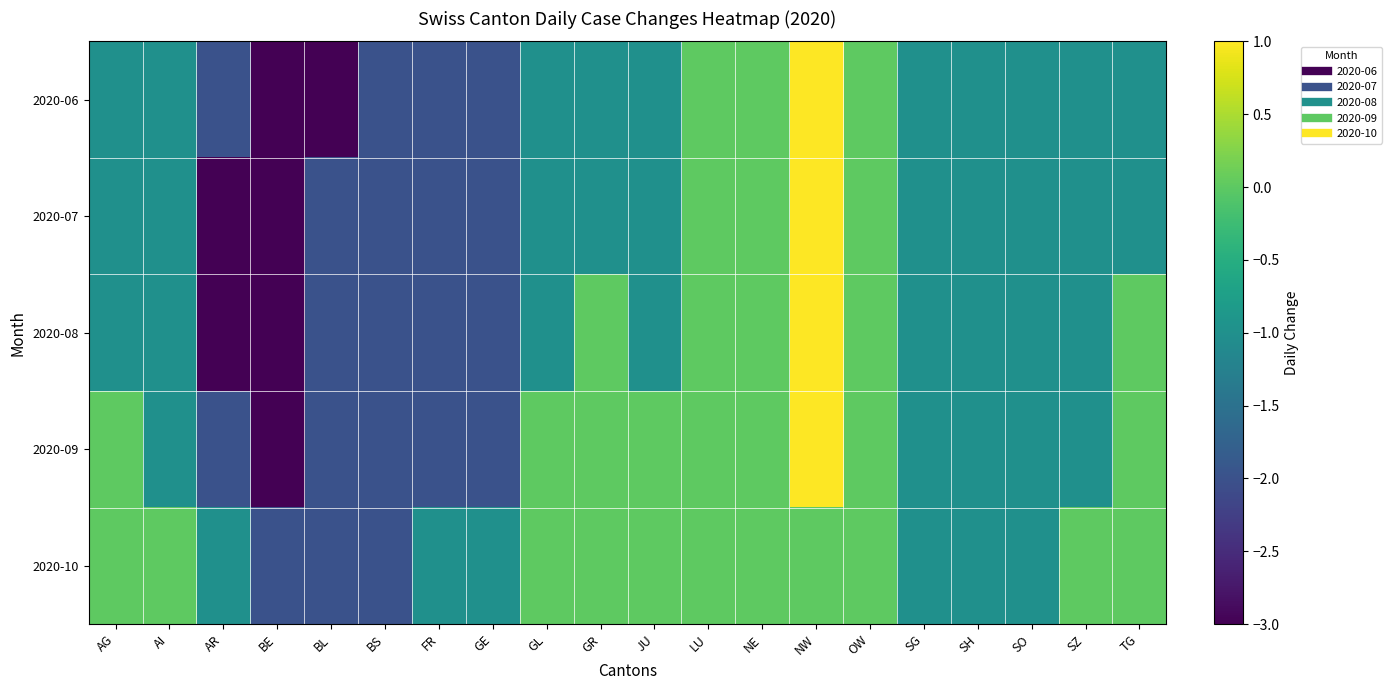

At how many categories does at least one series exceed 0?

1